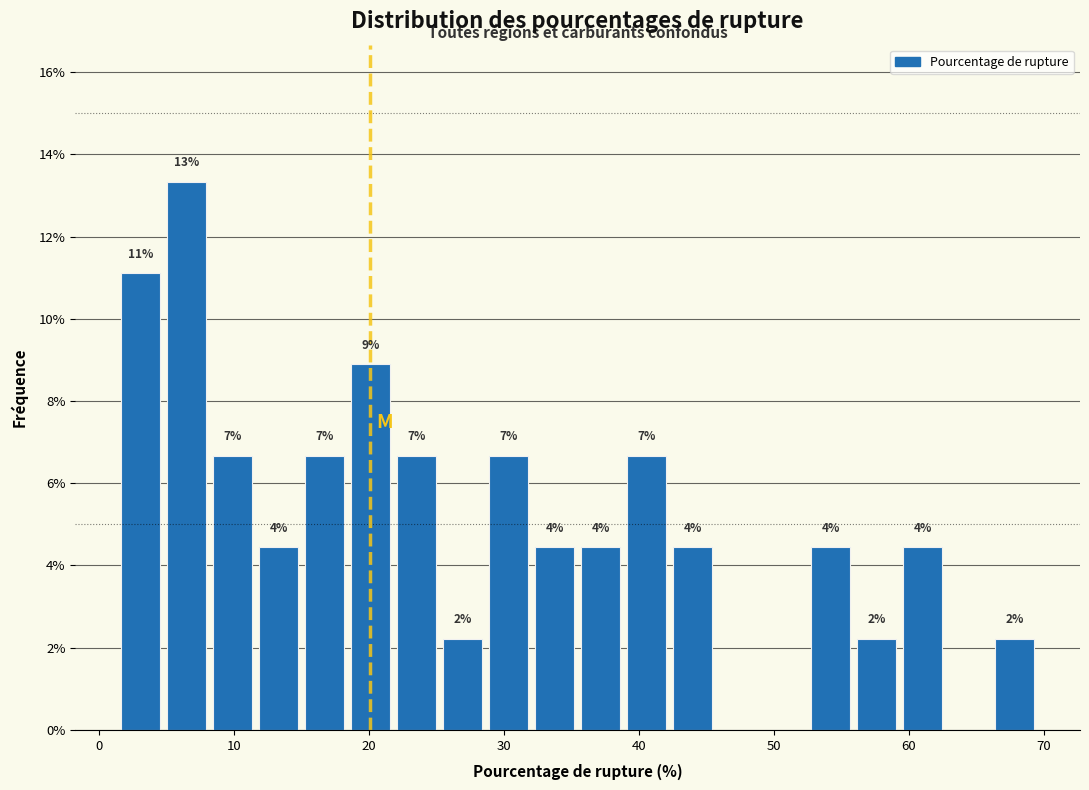

Around what value on the x-axis is the tallest bar? Give the approximate position of its centre, as read against the axis.

6